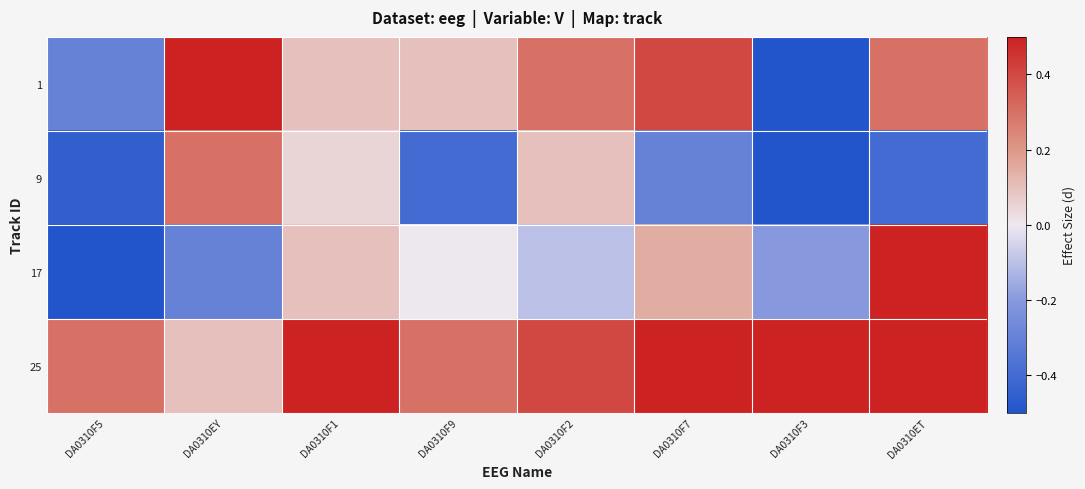

Which series has the widest spread of values?

17